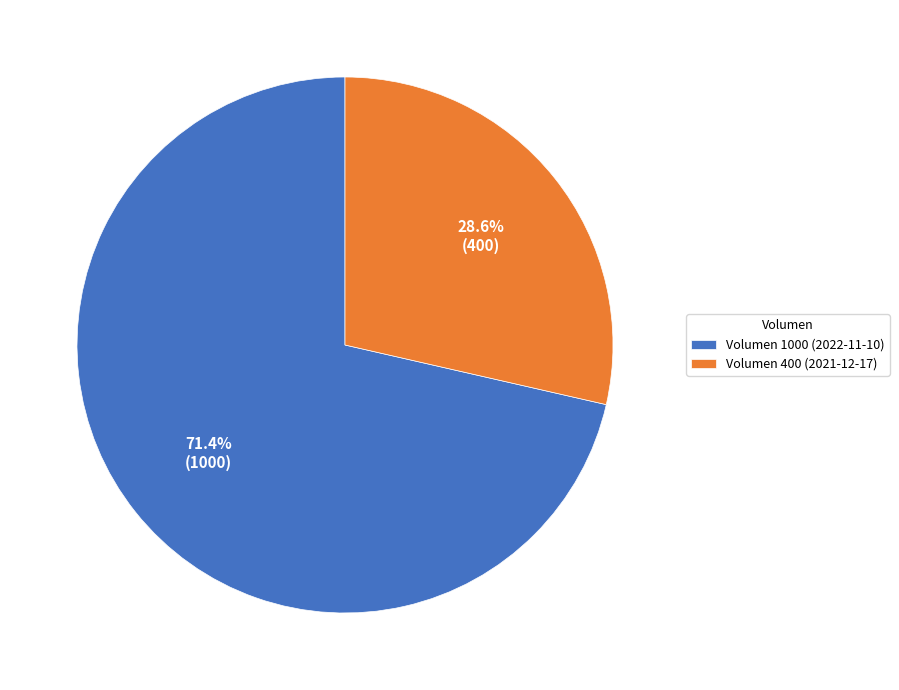

Approximately how many times larger is the value at Volumen 1000 (2022-11-10) compared to Volumen 400 (2021-12-17)?

2.5